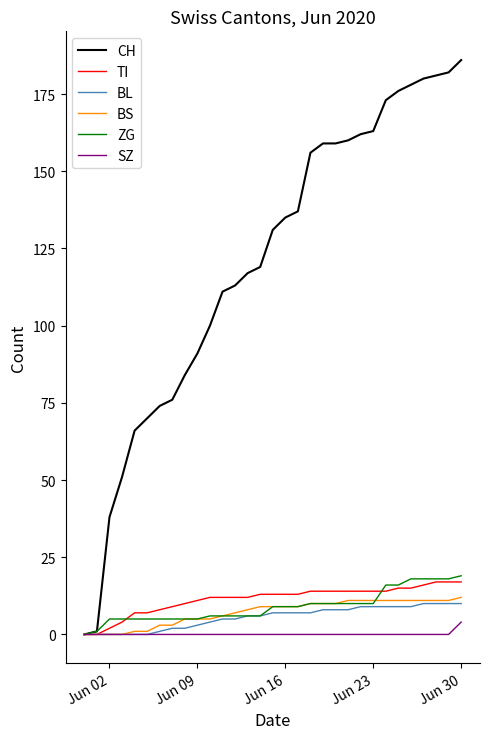

What is the maximum value for ZG?

19